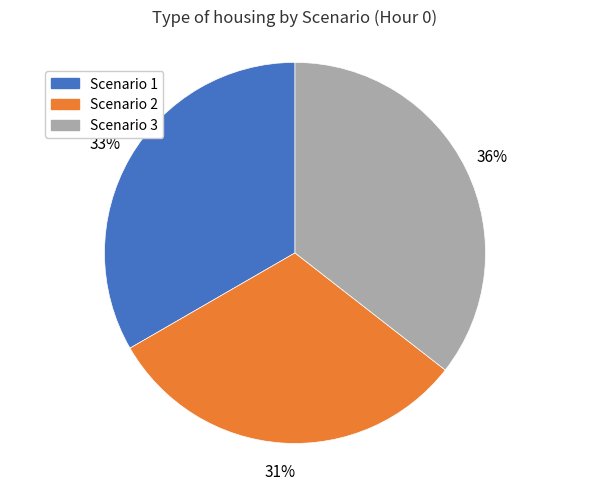

To the nearest percent, what is the difference between the Scenario 1 and Scenario 2 slice percentages?

2%